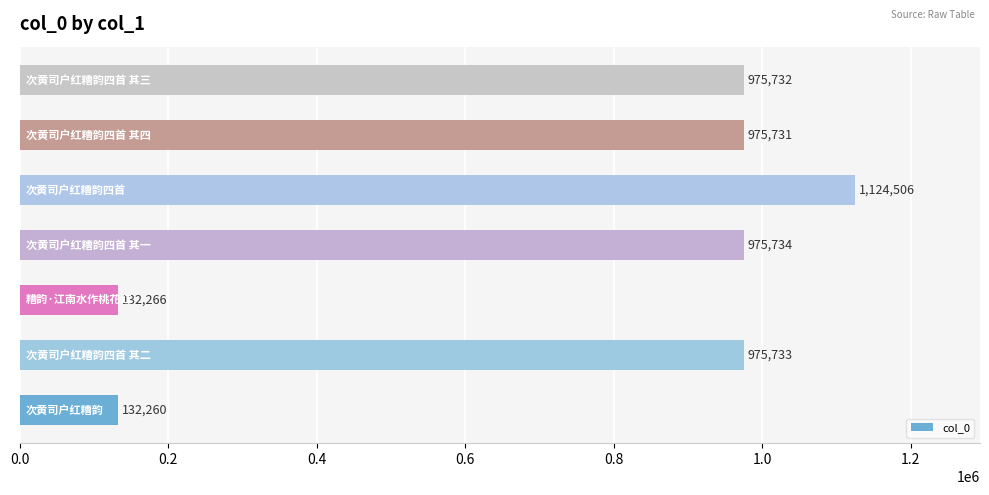

What is the greatest value displayed?

1124506